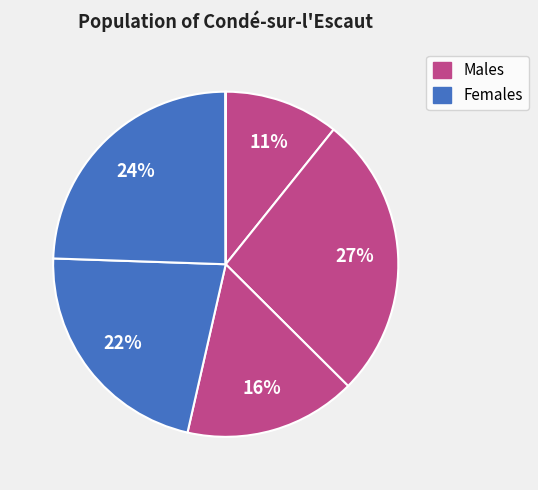

How many slices are in this pie chart?

6